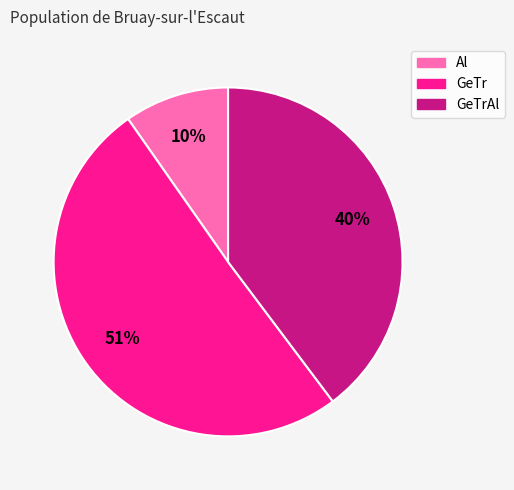

To the nearest percent, what is the average slice percentage?

33%